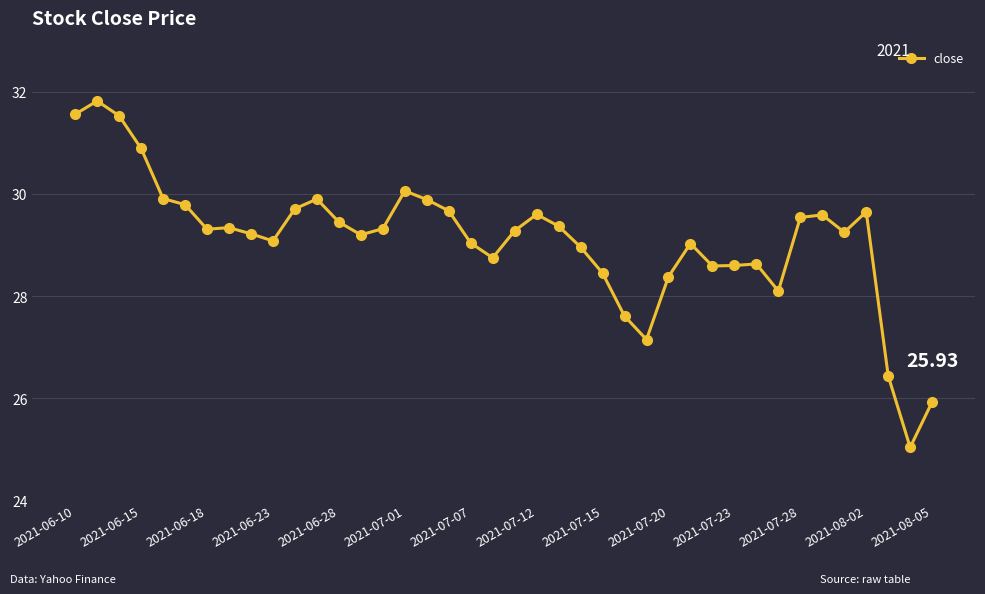

What is the minimum value shown in the chart?

25.0